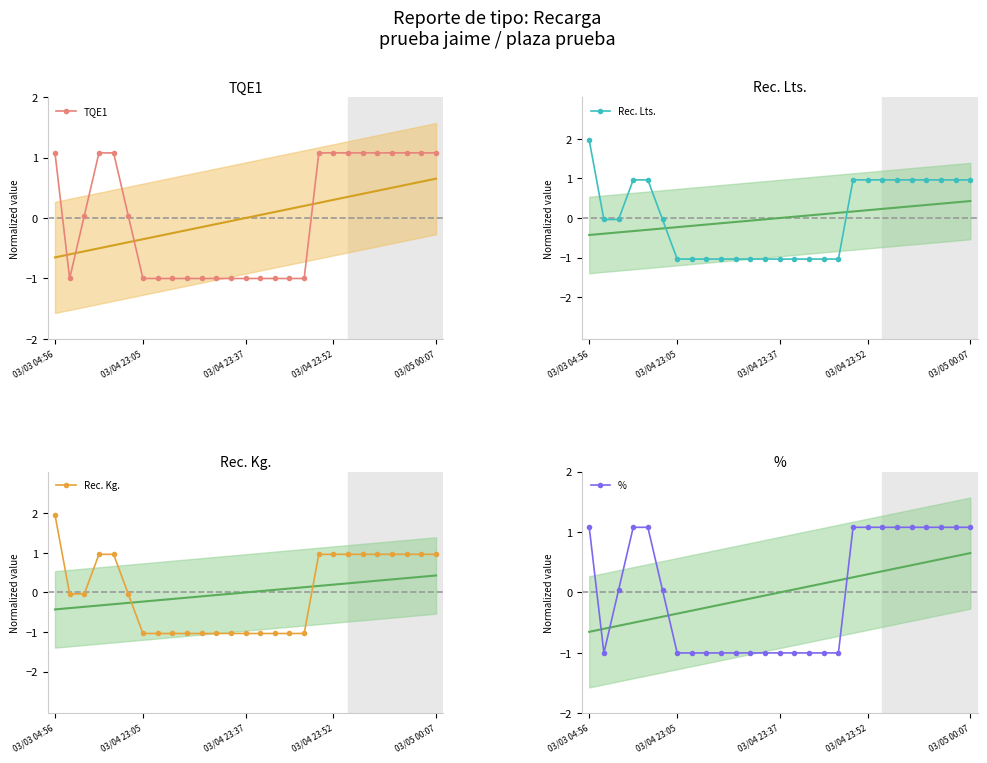

Reading right to left, what are all the values shown in this chart?

TQE1: 1.1	1.1	1.1	1.1	1.1	1.1	1.1	1.1	1.1	-1.0	-1.0	-1.0	-1.0	-1.0	-1.0	-1.0	-1.0	-1.0	-1.0	-1.0	-1.0	0.0	1.1	1.1	0.0	-1.0	1.1
Rec. Lts.: 1.0	1.0	1.0	1.0	1.0	1.0	1.0	1.0	1.0	-1.0	-1.0	-1.0	-1.0	-1.0	-1.0	-1.0	-1.0	-1.0	-1.0	-1.0	-1.0	-0.0	1.0	1.0	-0.0	-0.0	2.0
Rec. Kg.: 1.0	1.0	1.0	1.0	1.0	1.0	1.0	1.0	1.0	-1.0	-1.0	-1.0	-1.0	-1.0	-1.0	-1.0	-1.0	-1.0	-1.0	-1.0	-1.0	-0.0	1.0	1.0	-0.0	-0.0	2.0
%: 1.1	1.1	1.1	1.1	1.1	1.1	1.1	1.1	1.1	-1.0	-1.0	-1.0	-1.0	-1.0	-1.0	-1.0	-1.0	-1.0	-1.0	-1.0	-1.0	0.0	1.1	1.1	0.0	-1.0	1.1